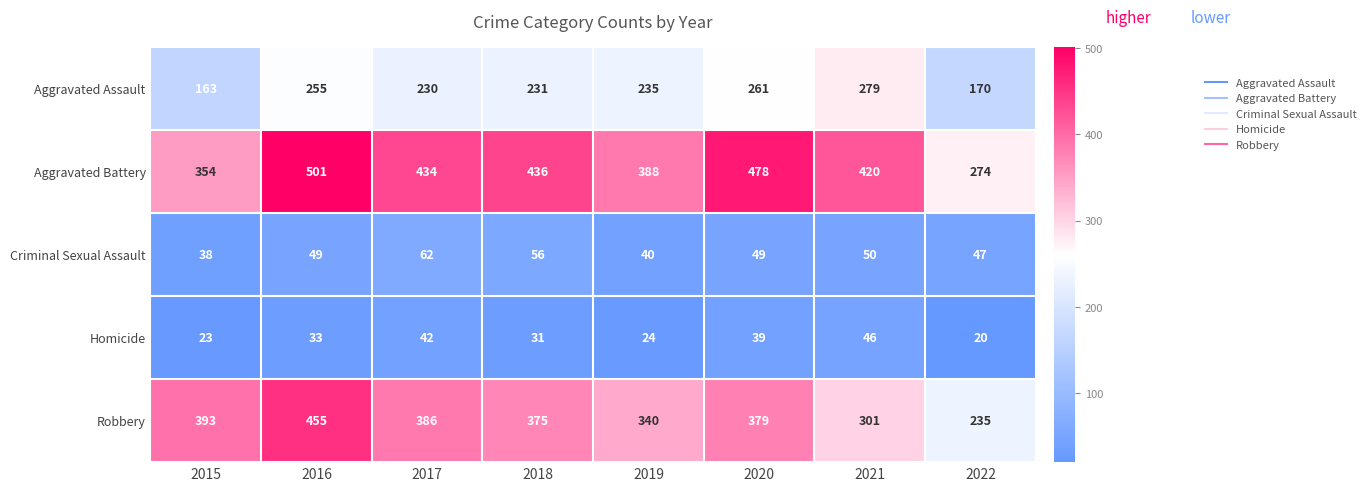

Which series has the widest spread of values?

Aggravated Battery